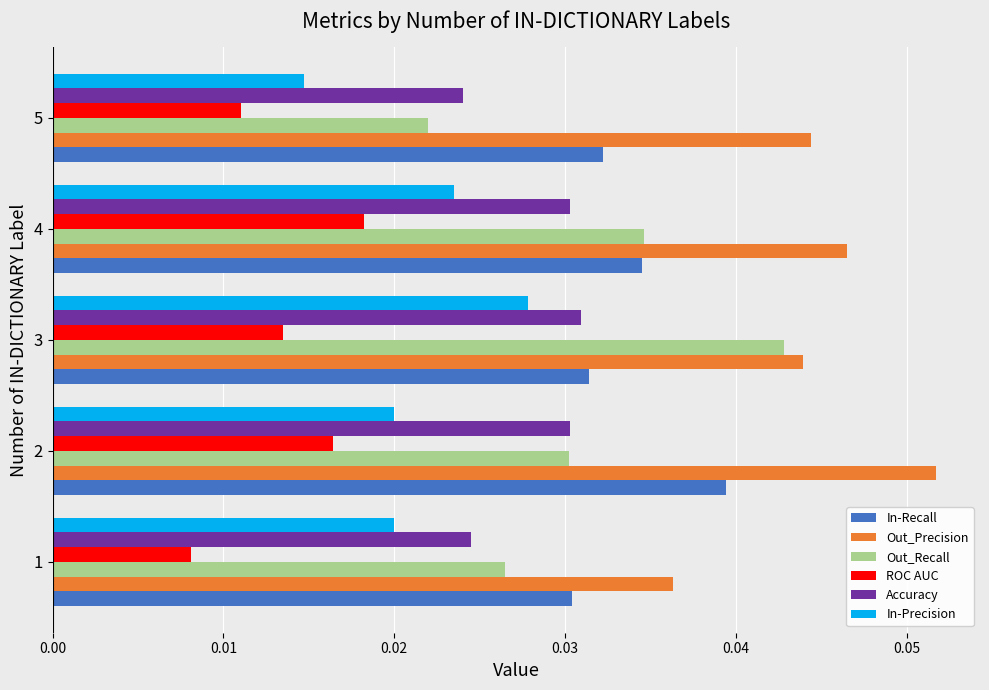

At how many categories does at least one series exceed 0?

5